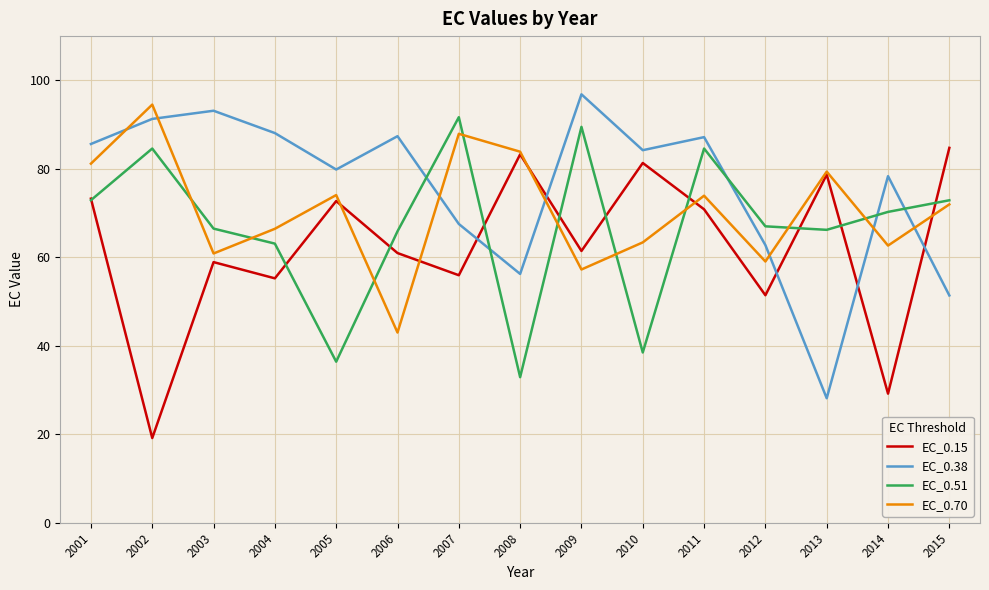

Rank the series by their average value, from lowest to highest.

EC_0.15, EC_0.51, EC_0.70, EC_0.38